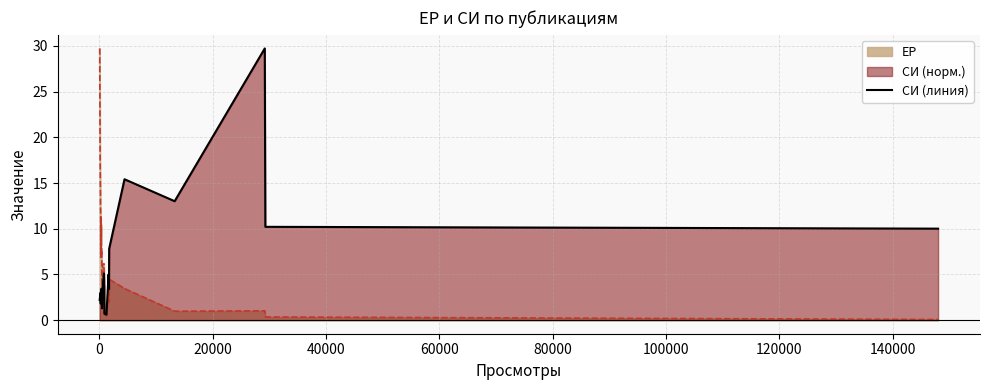

What is the difference between the maximum and minimum values?

29.1